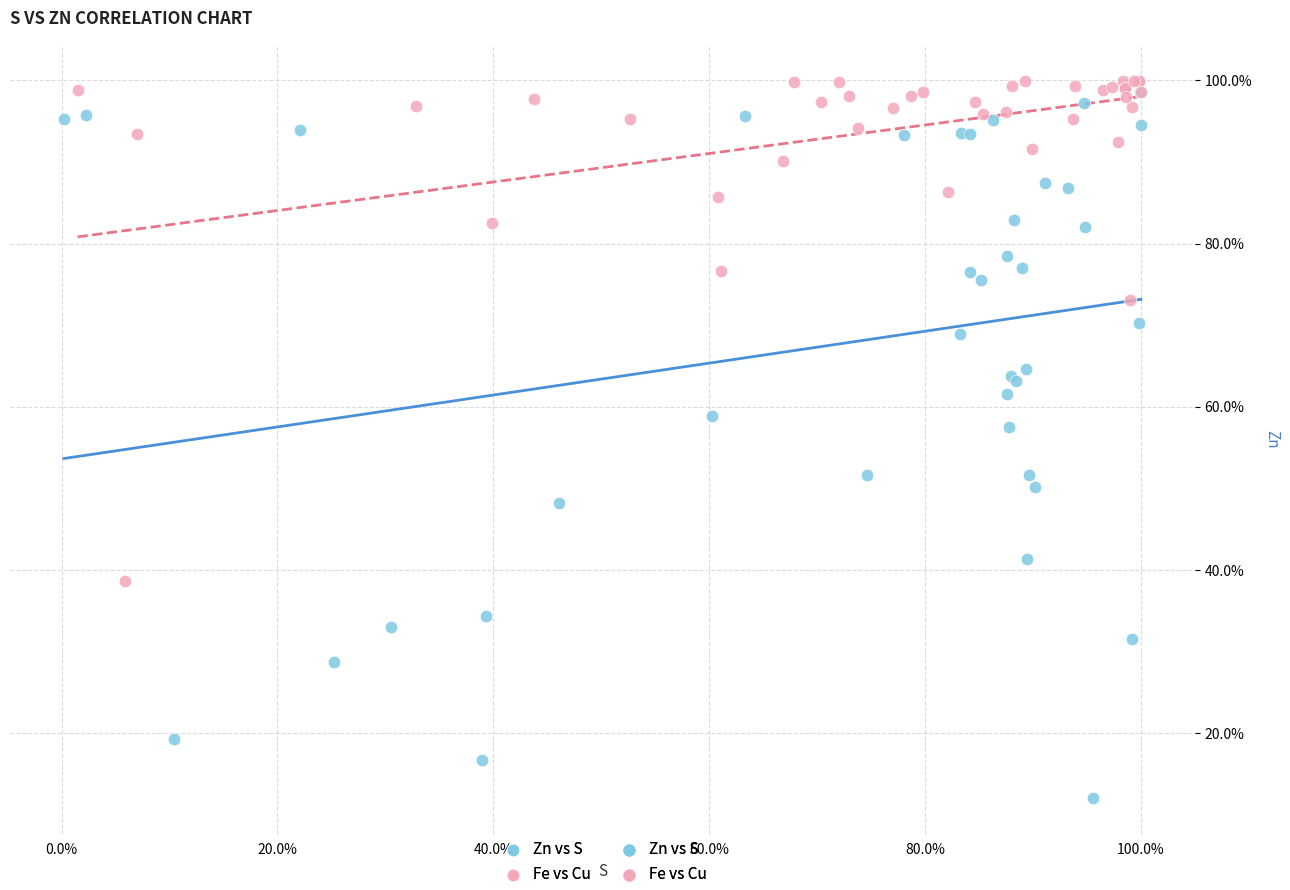

Which series has the widest spread of Y values?

Zn vs S